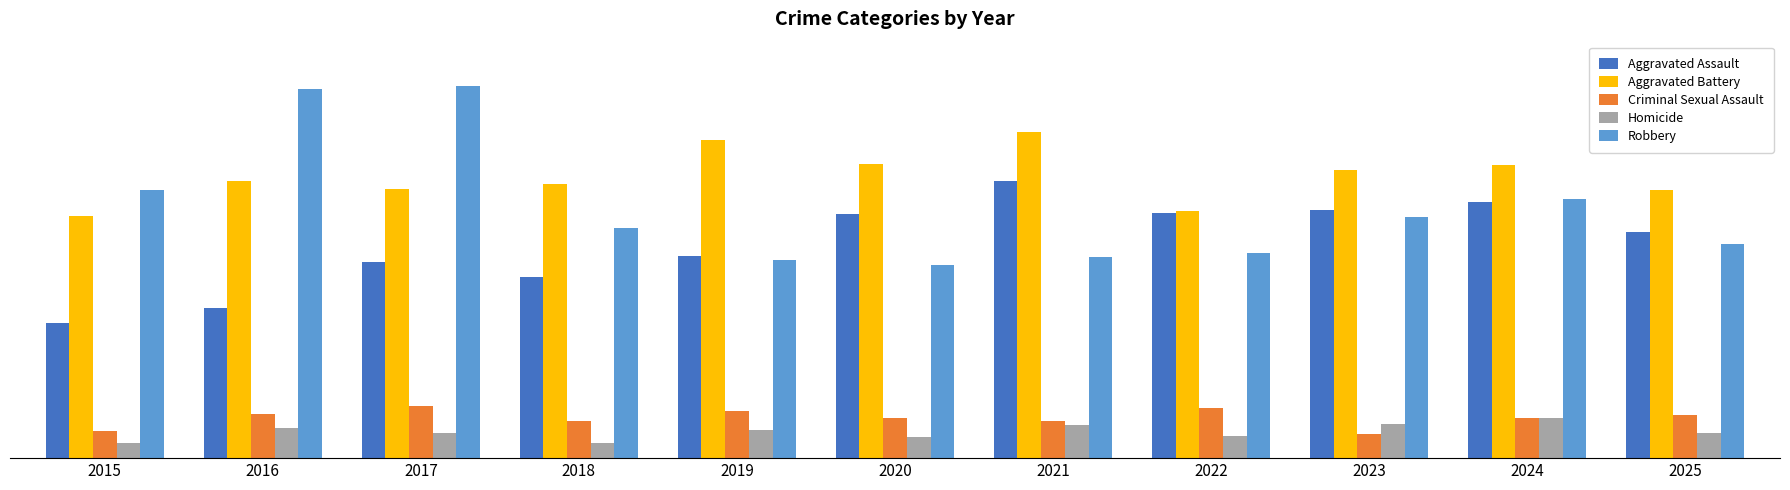

Does the chart contain stacked bars?

No